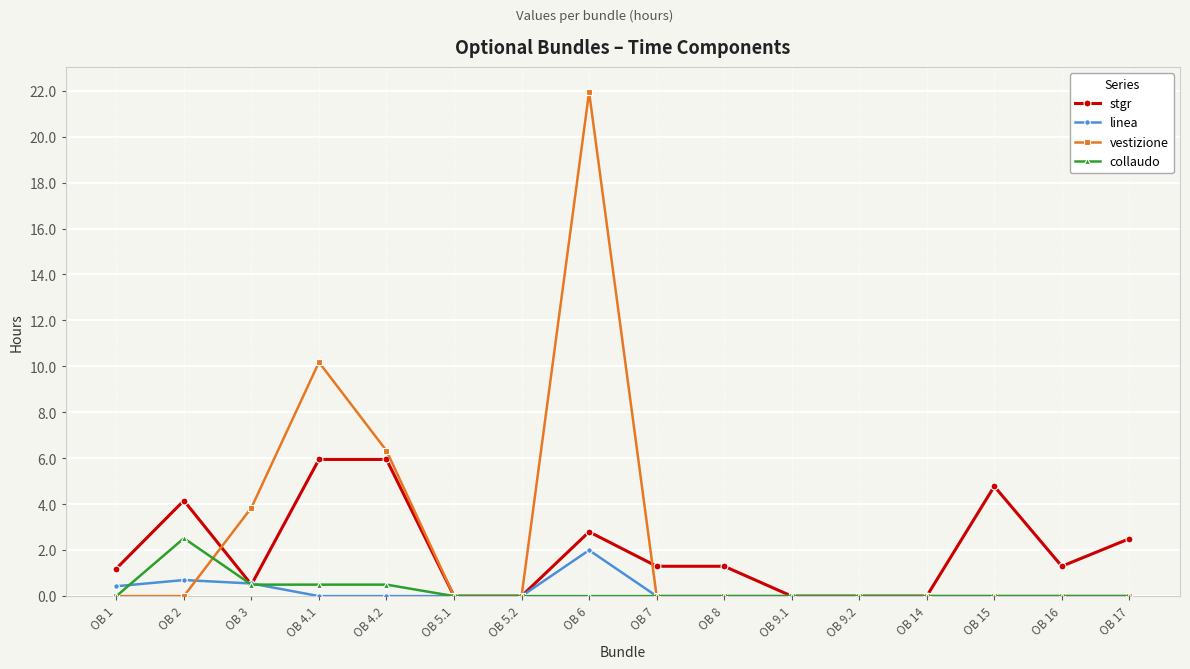

Which category has the highest value across all series?

OB 6